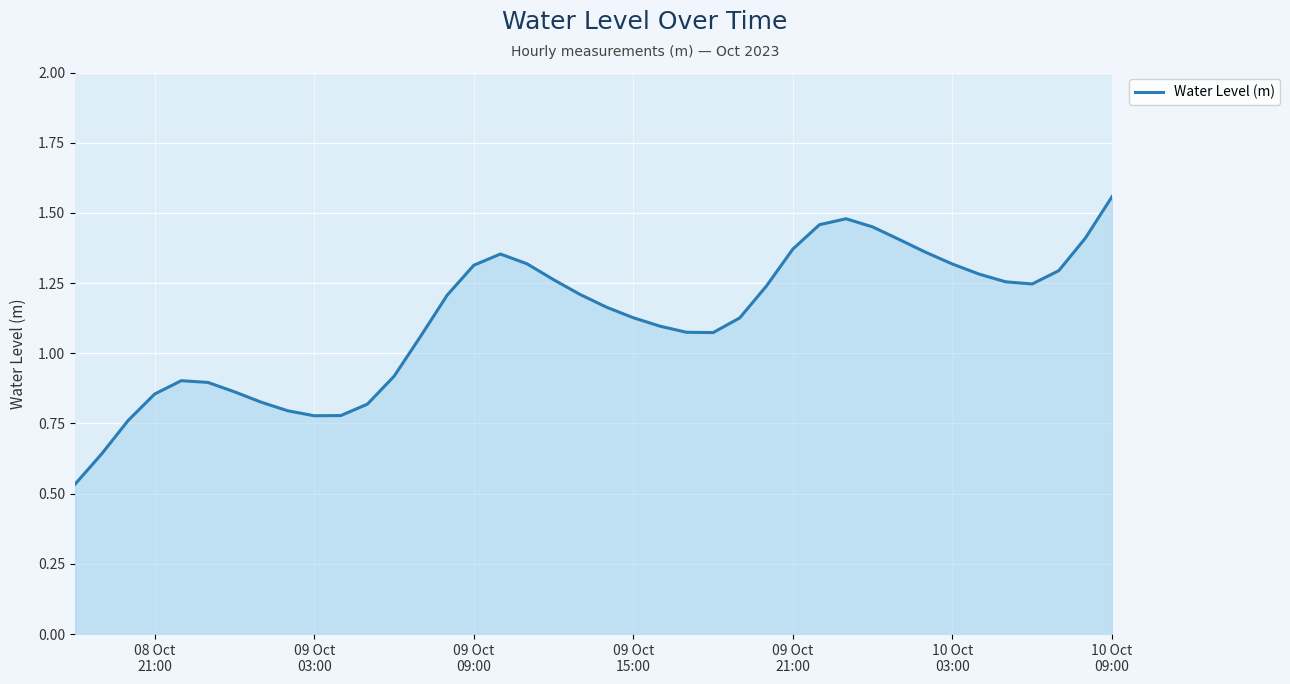

What is the difference between the maximum and minimum values?

1.0